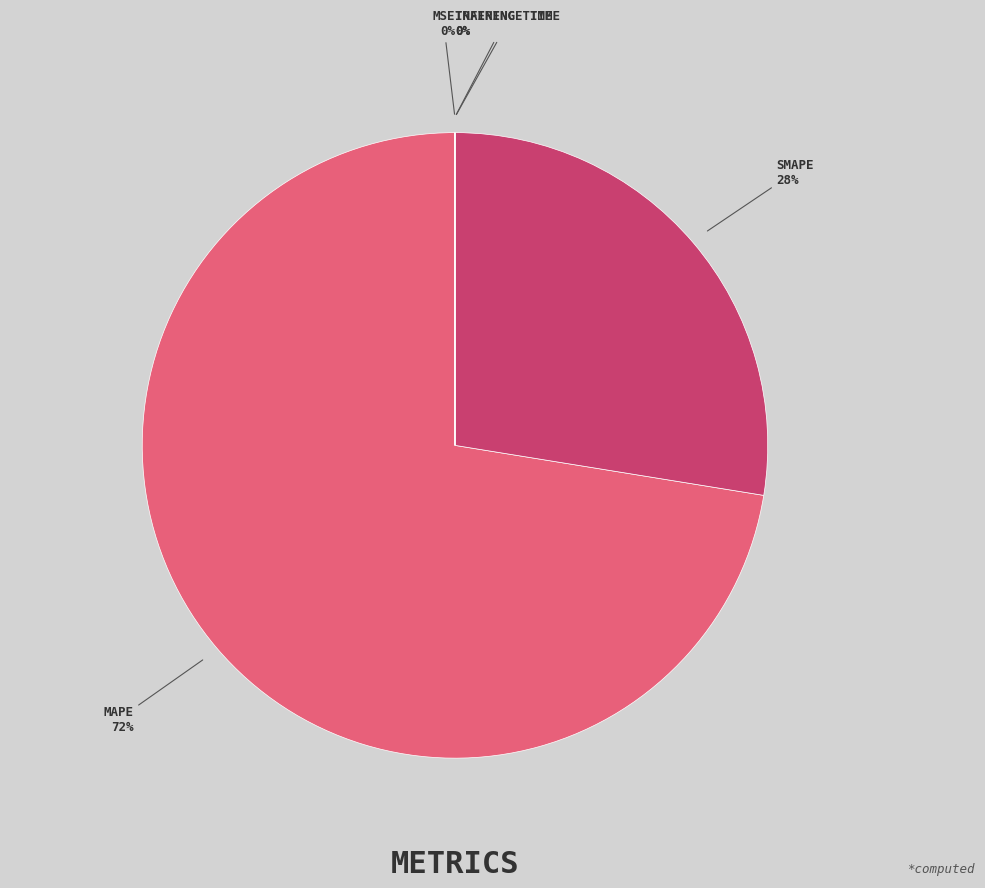

Does any single category account for the majority?

Yes